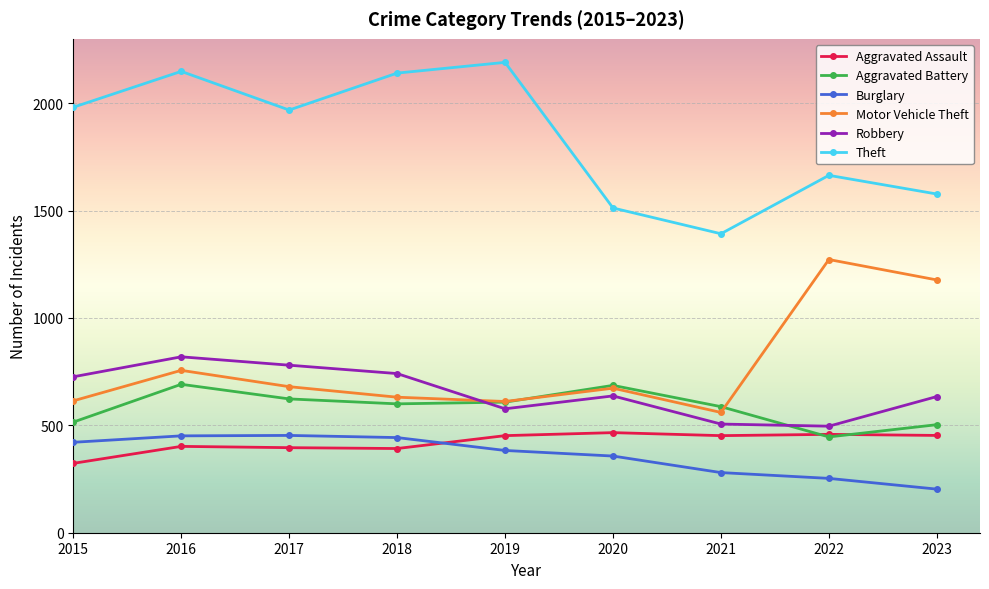

At which category does the chart reach its minimum across all series?

2023